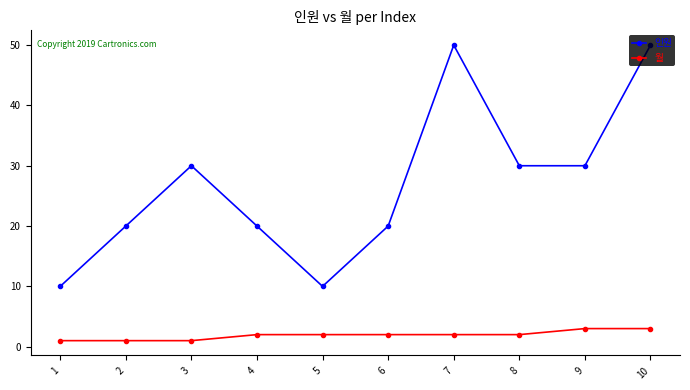

True or false: 월 and 인원 cross at least once.

False